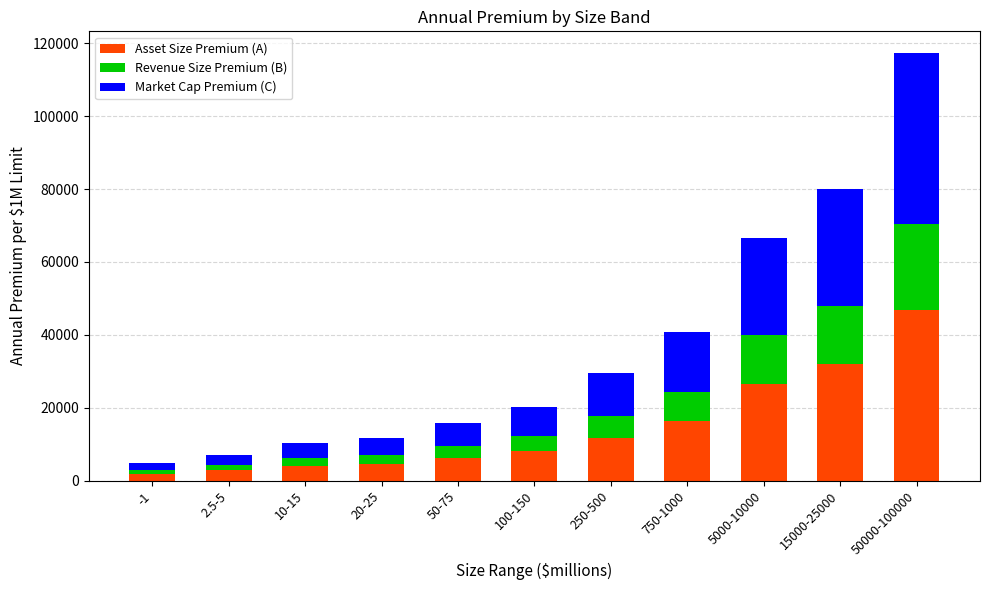

What is the value of the Asset Size Premium (A) bar at the 11th from the left?

46947